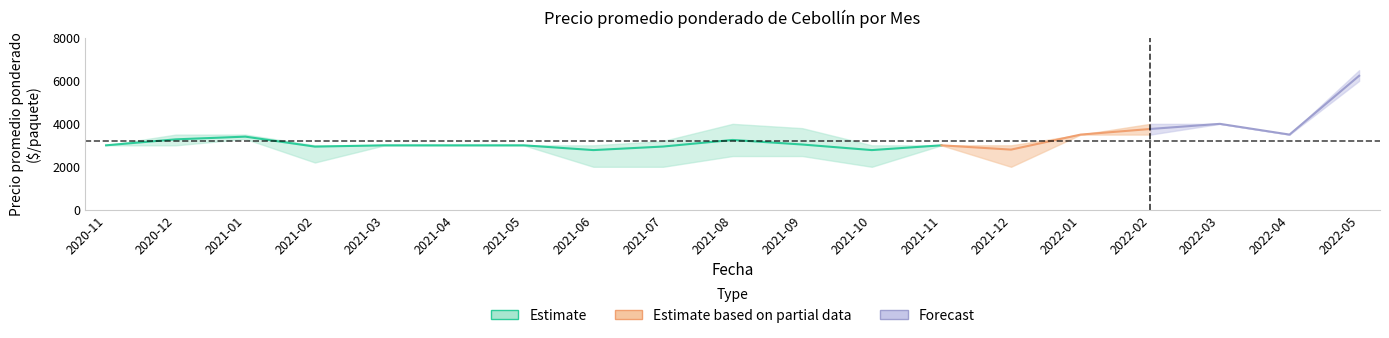

How many lines are shown in the chart?

3